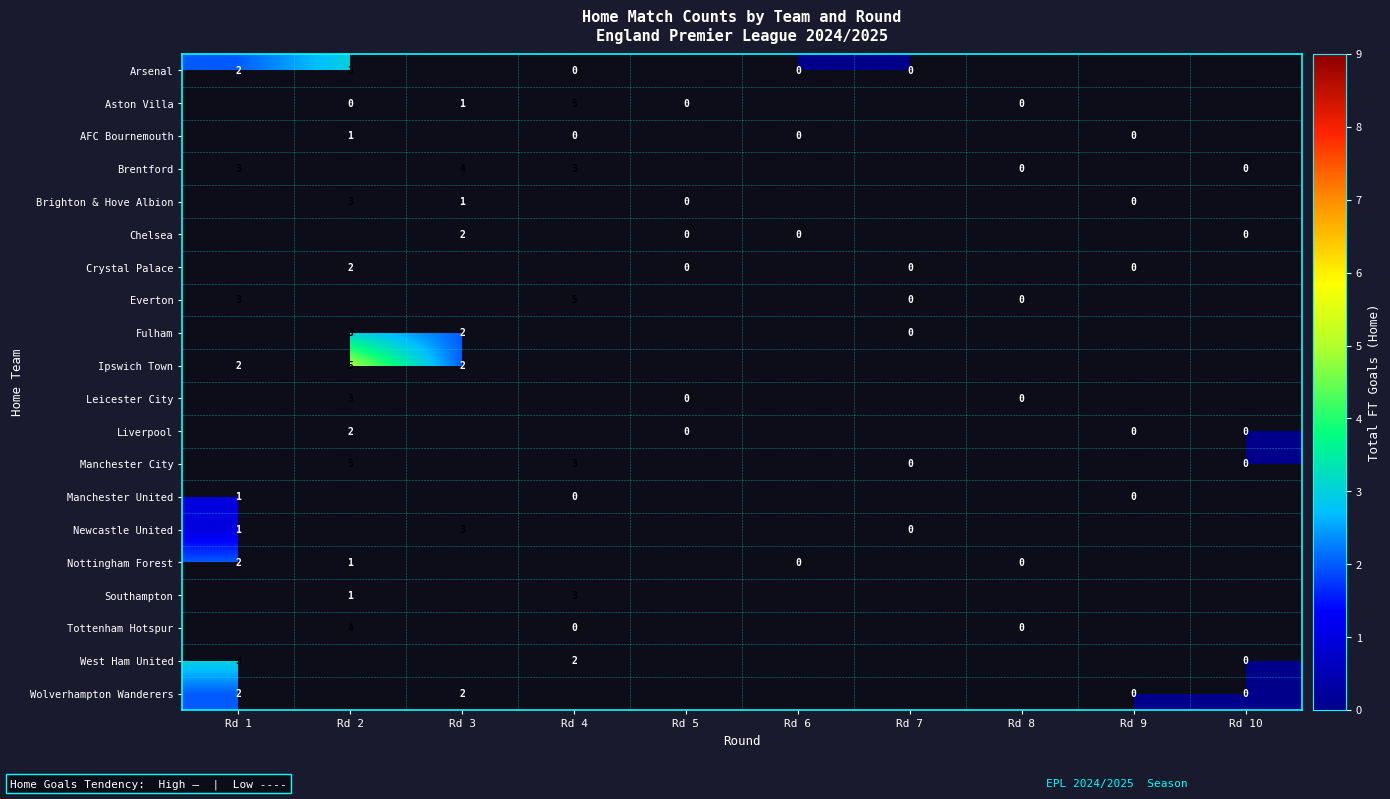

Is it true that Wolverhampton Wanderers equals 2 at Rd 3?

True